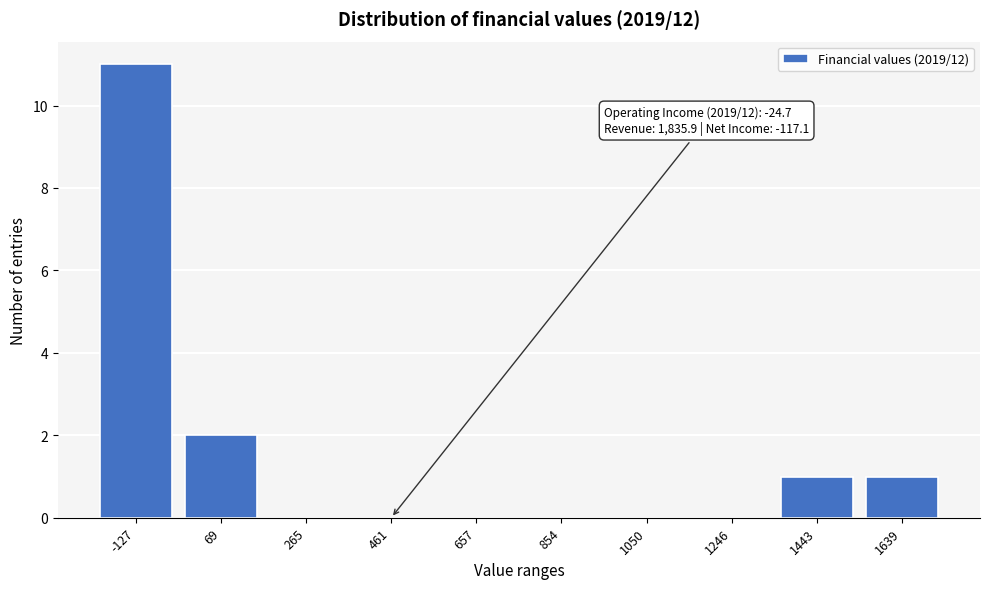

Reading left to right, list all the values displayed in this chart.

-127=11	69=2	265=0	461=0	657=0	854=0	1050=0	1246=0	1443=1	1639=1